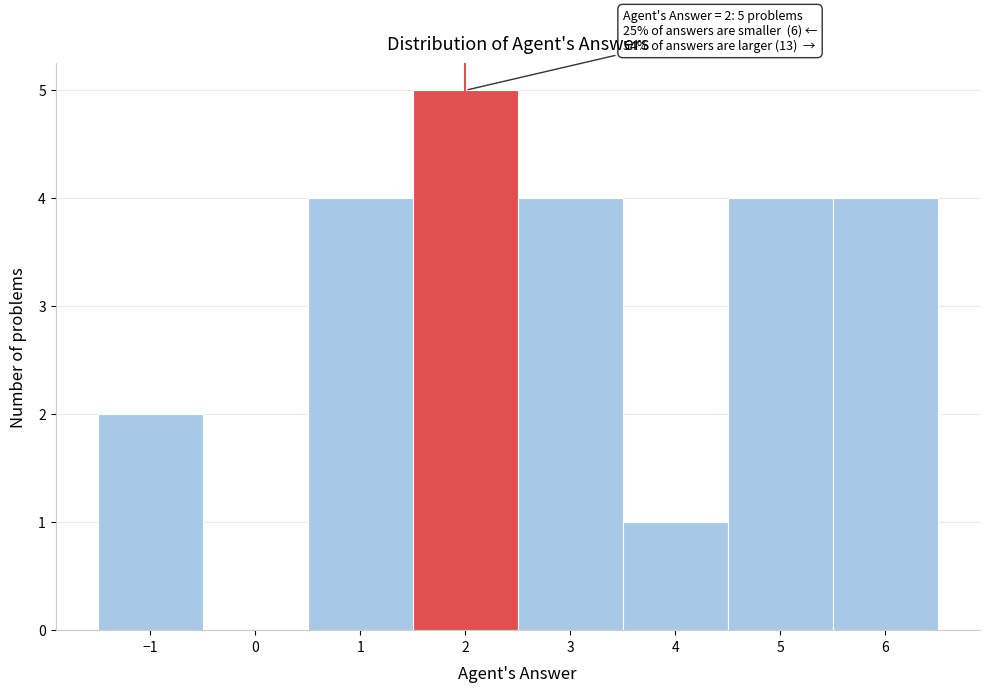

Which range on the x-axis has the tallest bar?

1.5 to 2.5